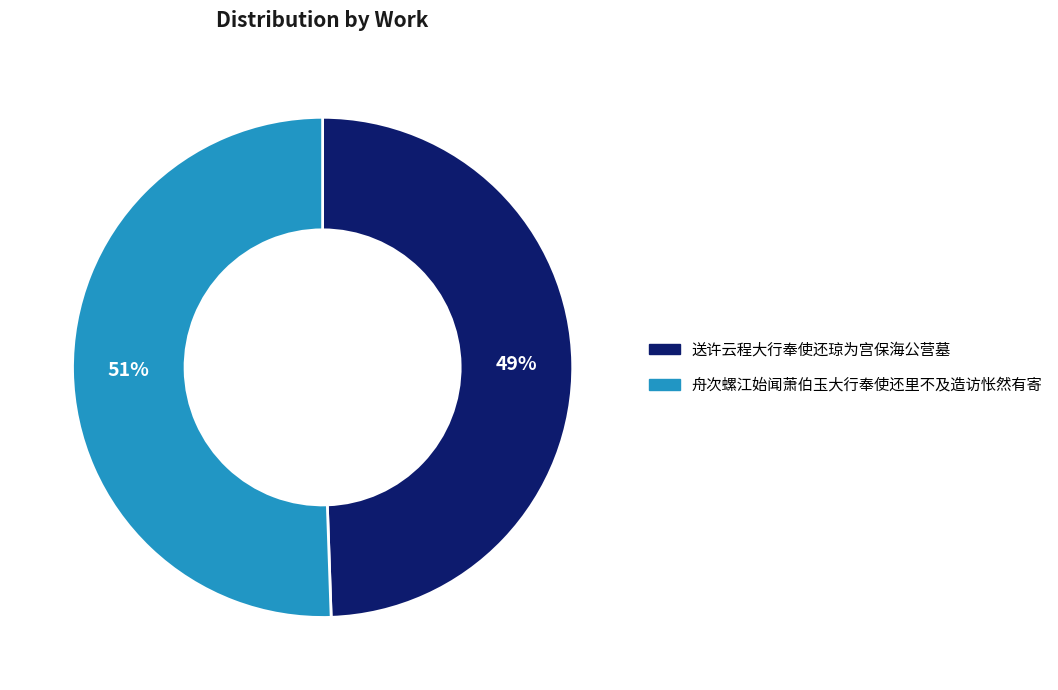

Is 送许云程大行奉使还琼为宫保海公营墓 the majority of the pie?

No